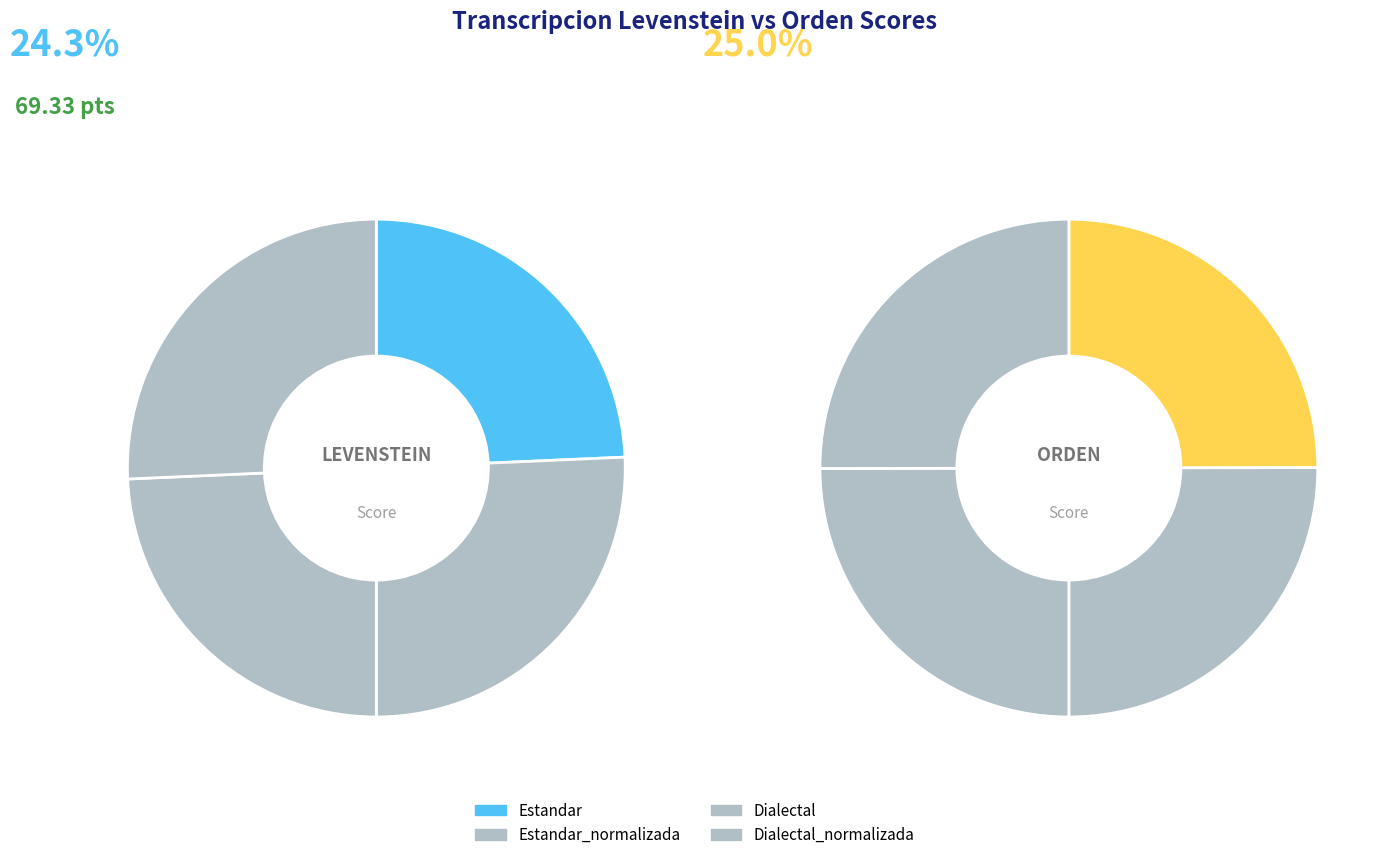

Which slice is the smallest?

levenstein